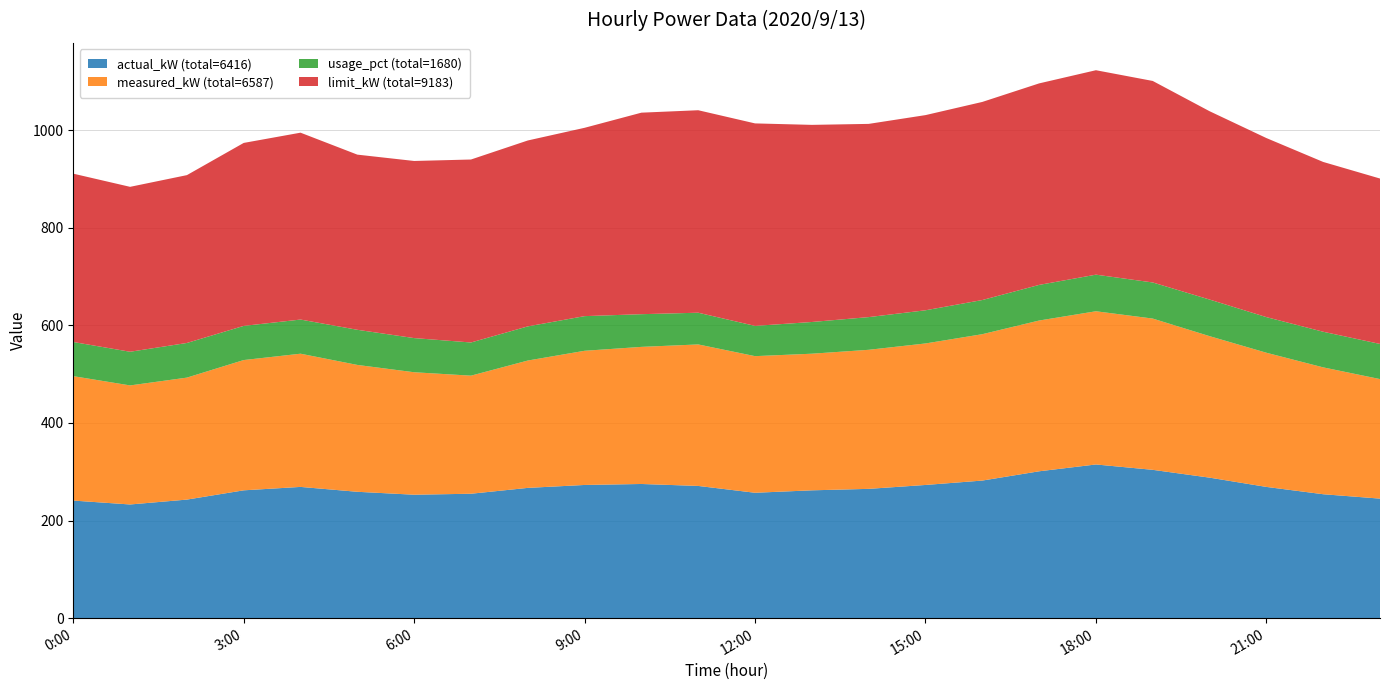

Reading right to left, list all the values displayed in this chart.

actual_kW: 23:00=245	22:00=254	21:00=269	20:00=288	19:00=304	18:00=315	17:00=301	16:00=282	15:00=273	14:00=265	13:00=262	12:00=257	11:00=271	10:00=275	9:00=273	8:00=267	7:00=255	6:00=253	5:00=259	4:00=269	3:00=262	2:00=243	1:00=233	0:00=241
measured_kW: 23:00=245	22:00=260	21:00=275	20:00=290	19:00=310	18:00=314	17:00=309	16:00=300	15:00=290	14:00=285	13:00=280	12:00=280	11:00=290	10:00=281	9:00=275	8:00=261	7:00=242	6:00=251	5:00=260	4:00=273	3:00=267	2:00=250	1:00=244	0:00=255
usage_pct: 23:00=72	22:00=73	21:00=73	20:00=75	19:00=74	18:00=75	17:00=73	16:00=70	15:00=68	14:00=67	13:00=65	12:00=62	11:00=65	10:00=67	9:00=71	8:00=70	7:00=68	6:00=70	5:00=72	4:00=70	3:00=70	2:00=71	1:00=69	0:00=70
limit_kW: 23:00=339	22:00=348	21:00=367	20:00=386	19:00=413	18:00=419	17:00=413	16:00=406	15:00=400	14:00=396	13:00=404	12:00=415	11:00=415	10:00=413	9:00=386	8:00=381	7:00=375	6:00=363	5:00=359	4:00=383	3:00=375	2:00=344	1:00=338	0:00=345